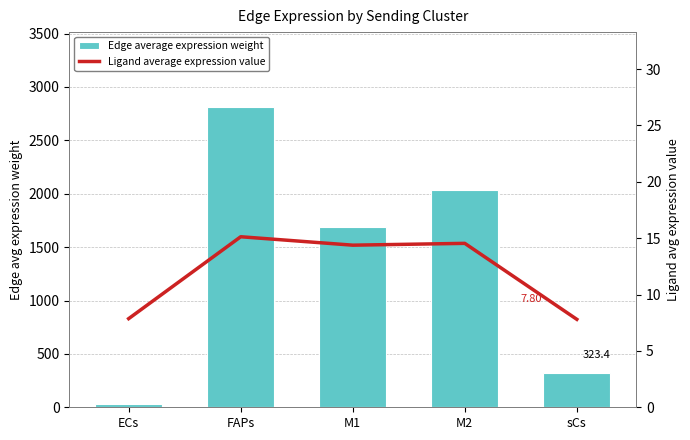

The Ligand average expression value series shows 5.6 at M1. True or false?

False